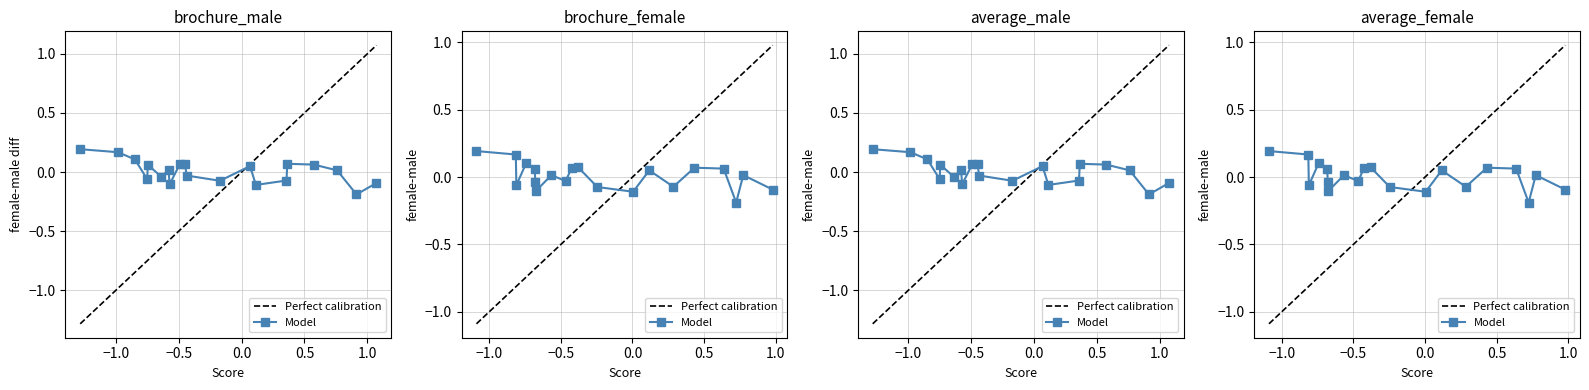

True or false: female-male has more than 2 interior local peaks.

True